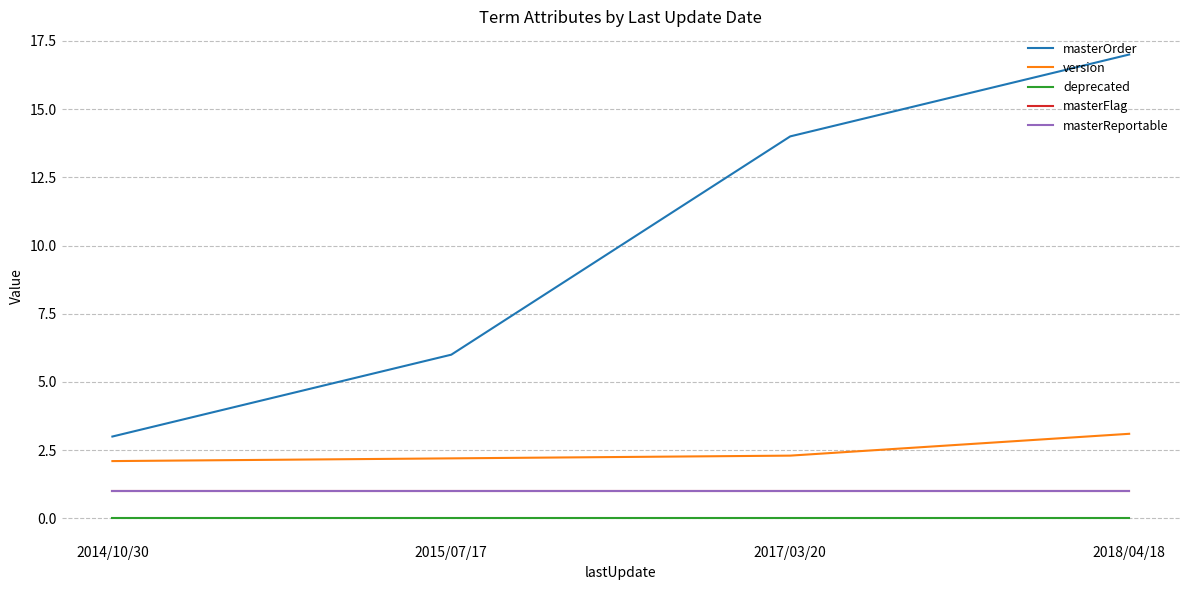

Does the chart have visible grid lines?

Yes